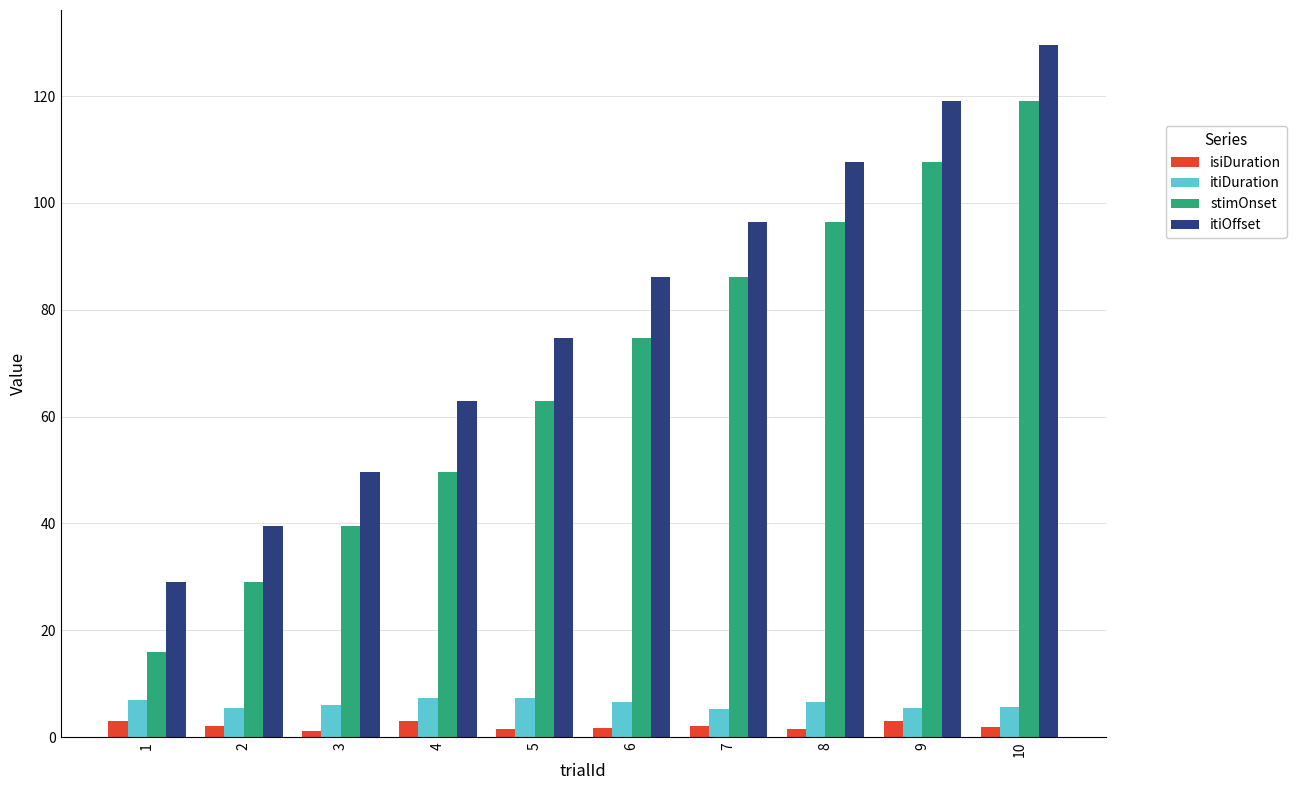

What is the value of the itiOffset bar at the 5th from the left?

74.7